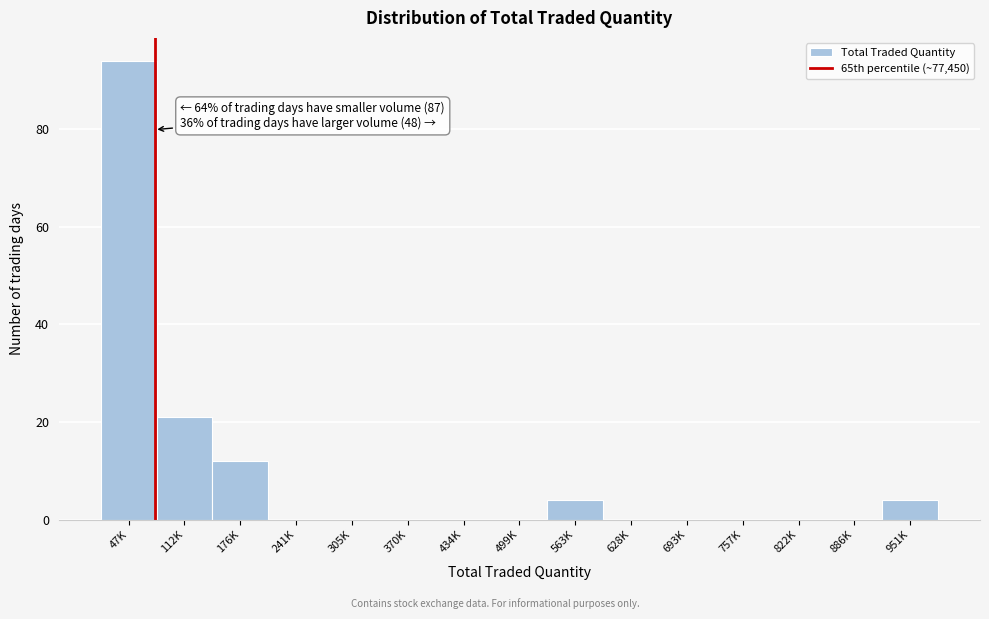

Reading left to right, what are all the values shown in this chart?

47K=94	112K=21	176K=12	241K=0	305K=0	370K=0	434K=0	499K=0	563K=4	628K=0	693K=0	757K=0	822K=0	886K=0	951K=4